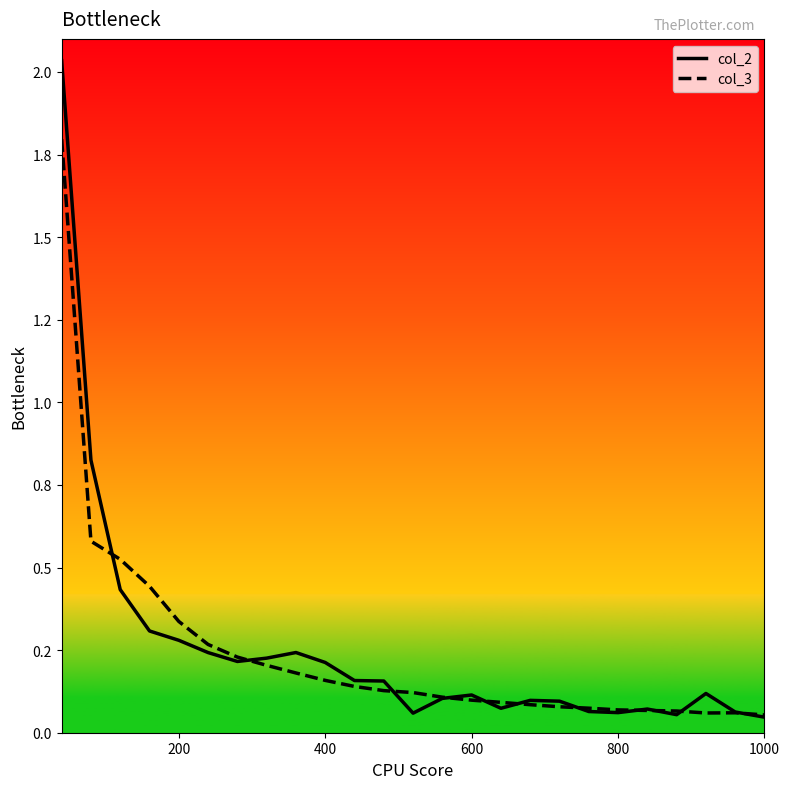

Which series has the largest total across all categories?

col_2